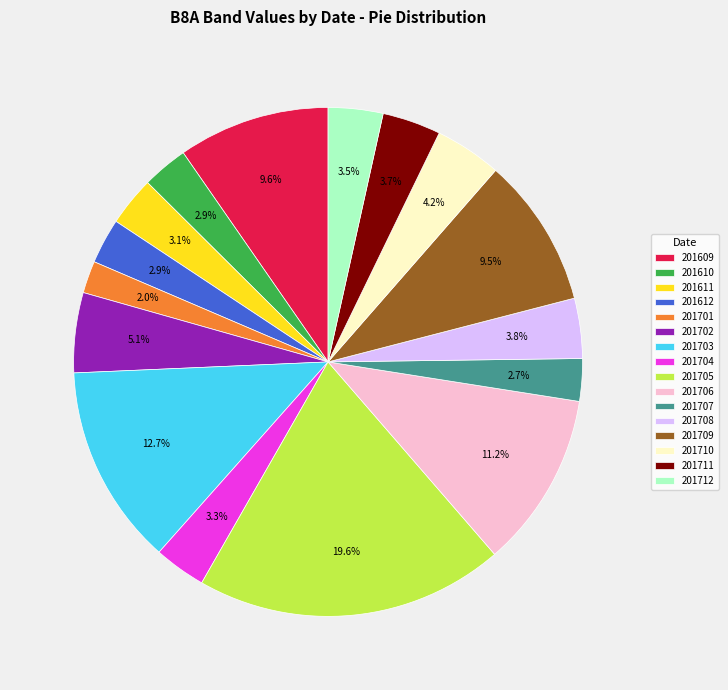

Count the number of slices in the pie.

16